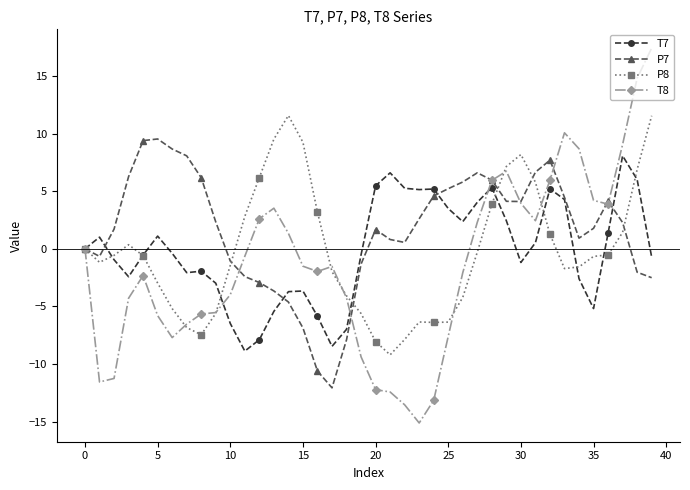

What are all the series names shown in the legend?

T7, P7, P8, T8